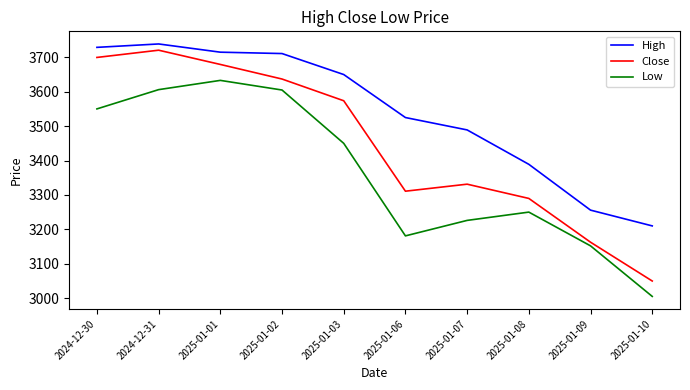

At which label does Low first exceed 3450?

2024-12-30